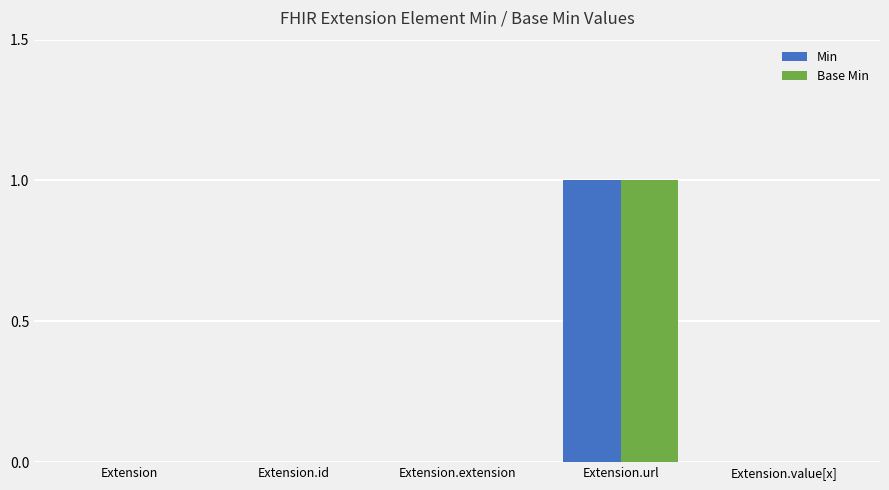

Is the value of Min at Extension.value[x] greater than the value of Base Min at Extension.url?

No